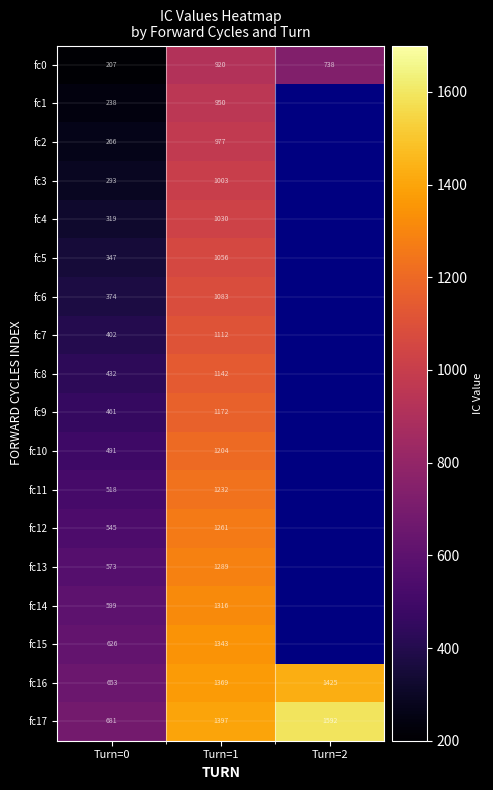

What is the total value across all series at Turn=0?

8025